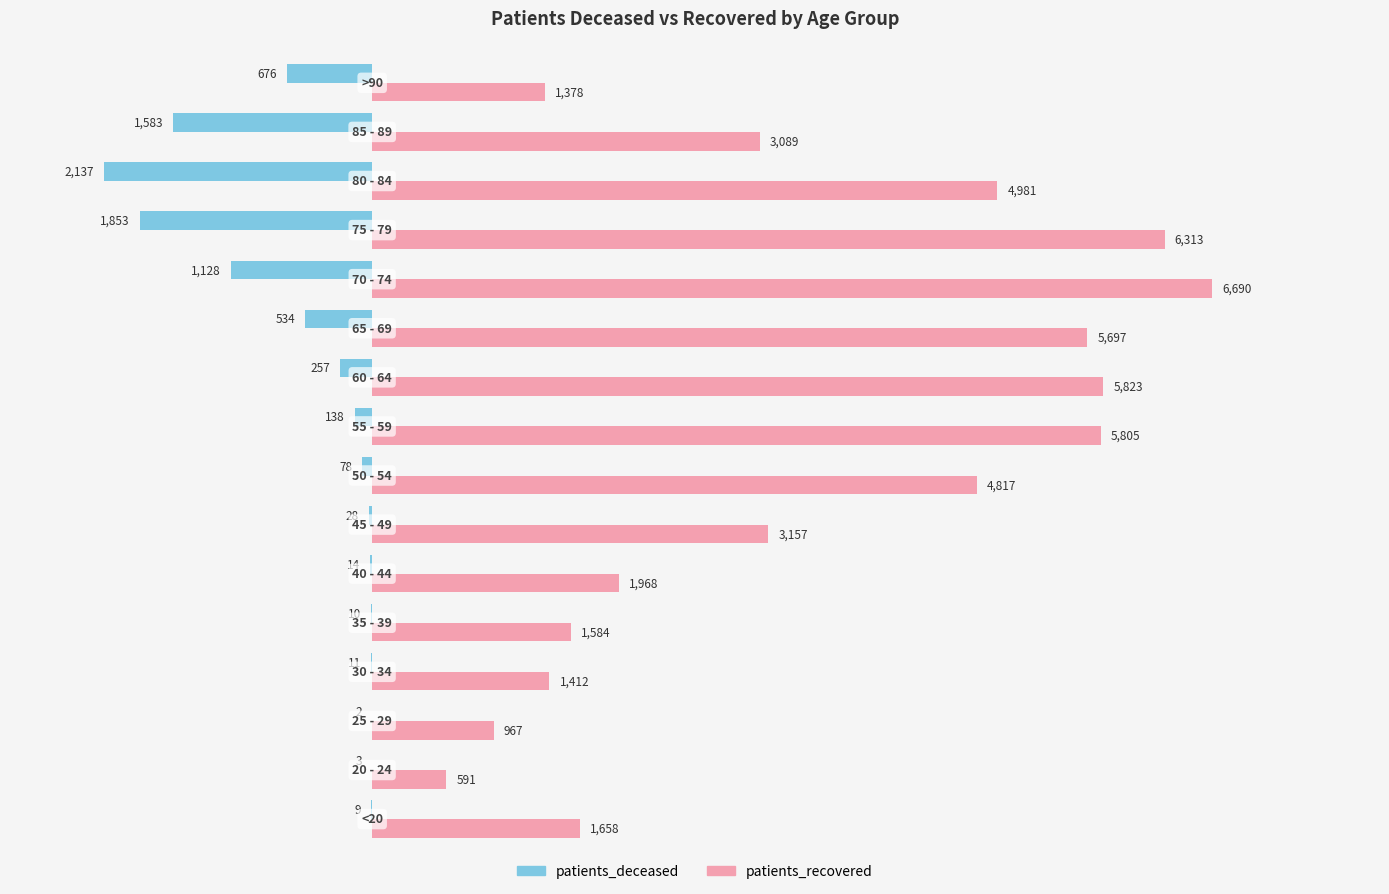

Which series has the largest total across all categories?

patients_recovered